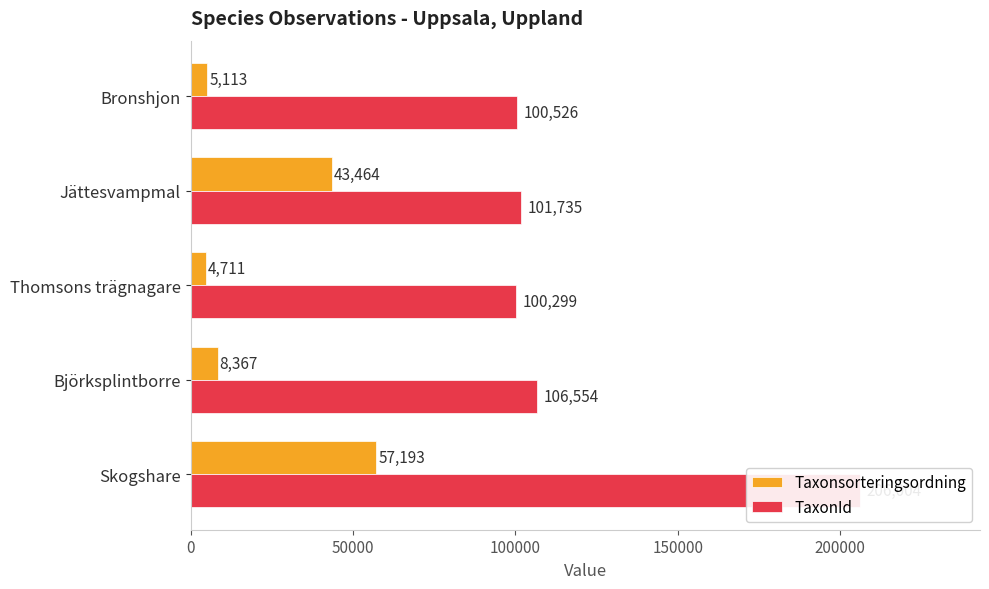

What is the difference between the highest and lowest values at 200000?

95413